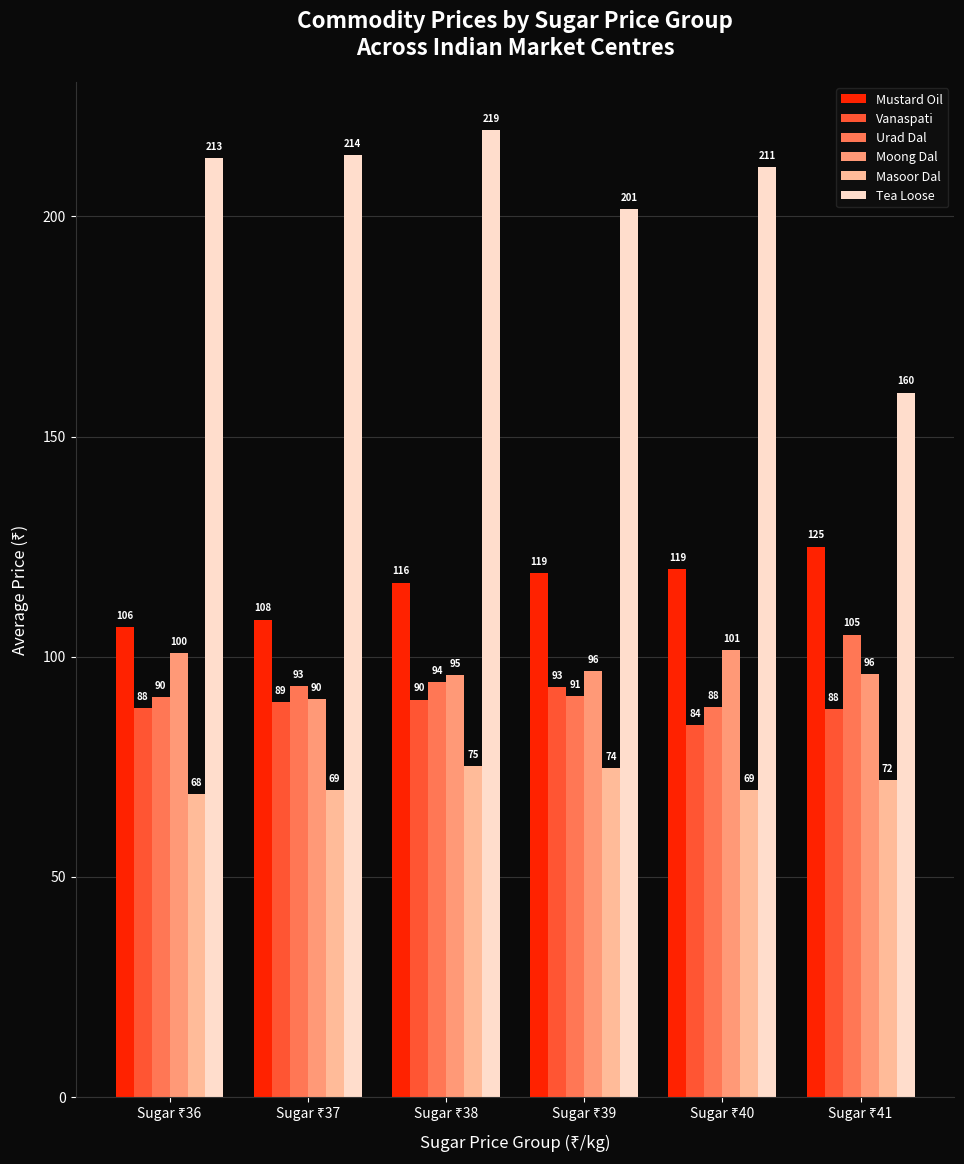

How many bars are there in each group?

6